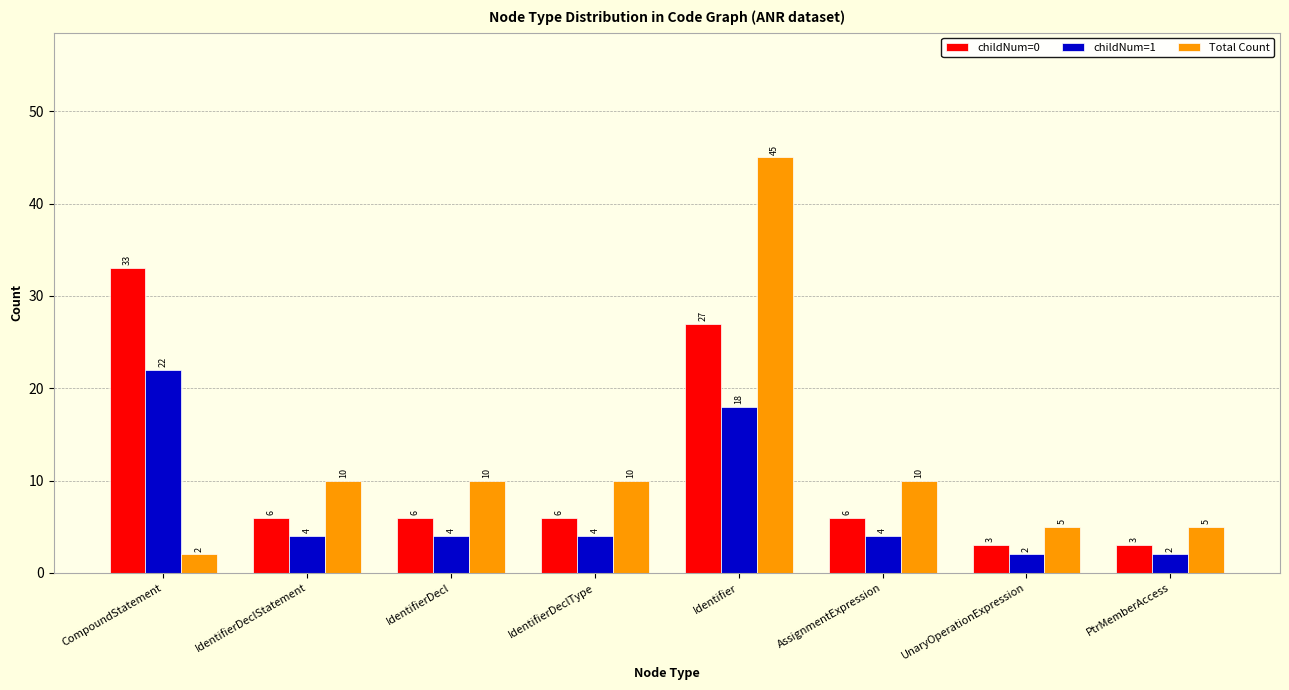

At which label is childNum=1 closest to 12?

Identifier